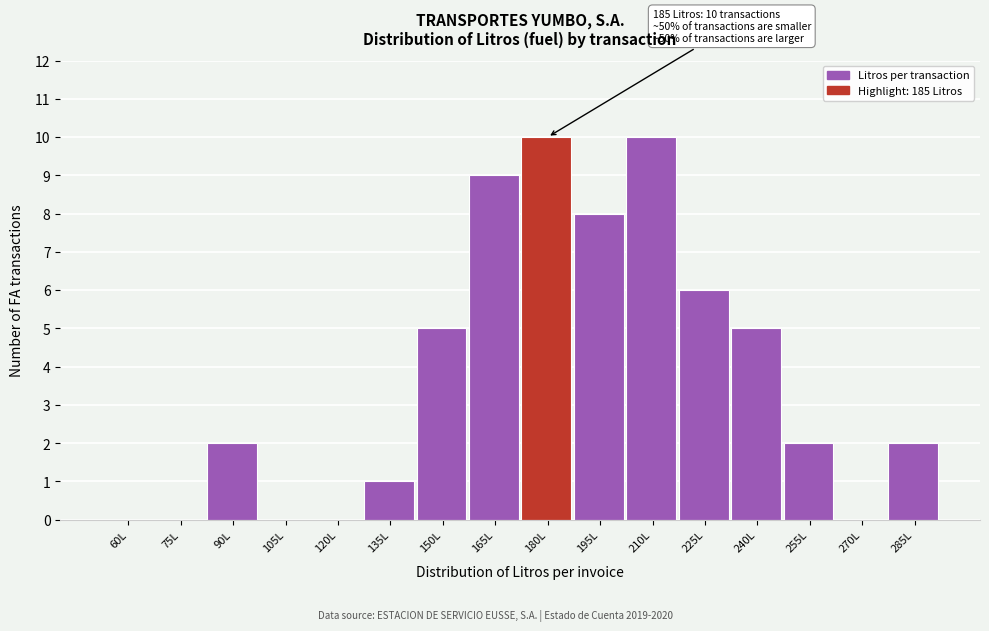

Reading left to right, list all the values displayed in this chart.

60L=0	75L=0	90L=2	105L=0	120L=0	135L=1	150L=5	165L=9	180L=10	195L=8	210L=10	225L=6	240L=5	255L=2	270L=0	285L=2